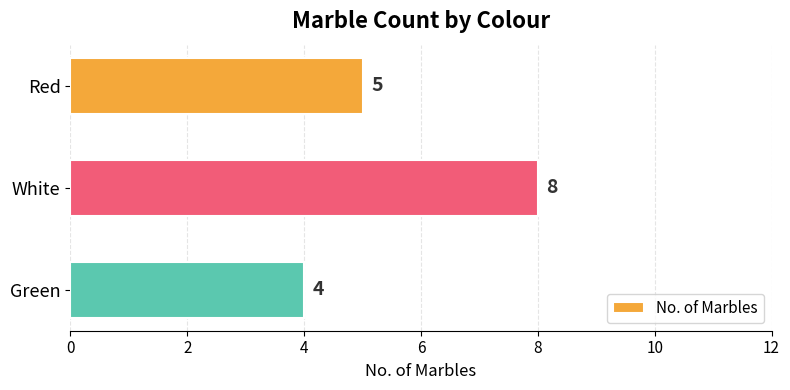

The chart shows a value of 3 at White. True or false?

False